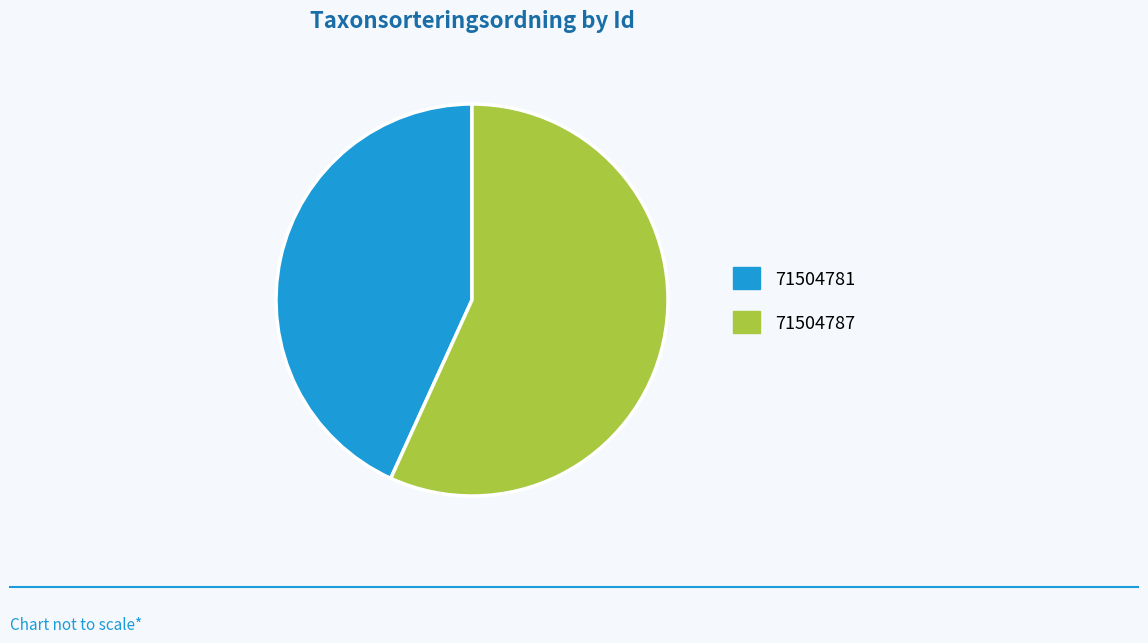

Rank the categories by value from lowest to highest.

71504781, 71504787